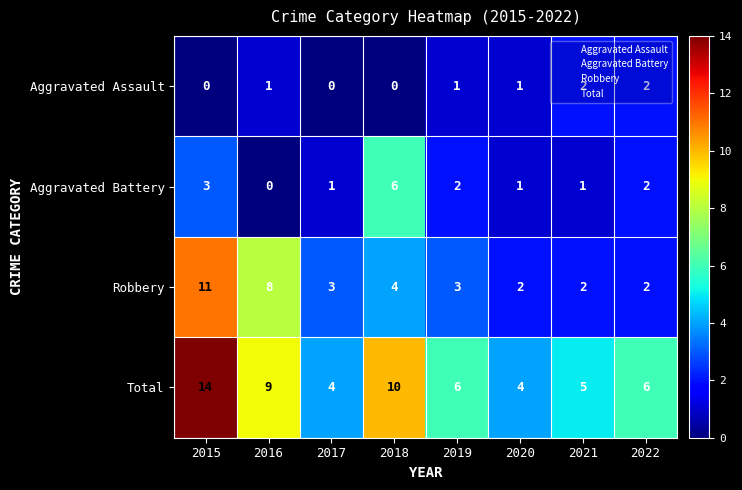

Rank the series at 2017 from lowest to highest value.

Aggravated Assault, Aggravated Battery, Robbery, Total